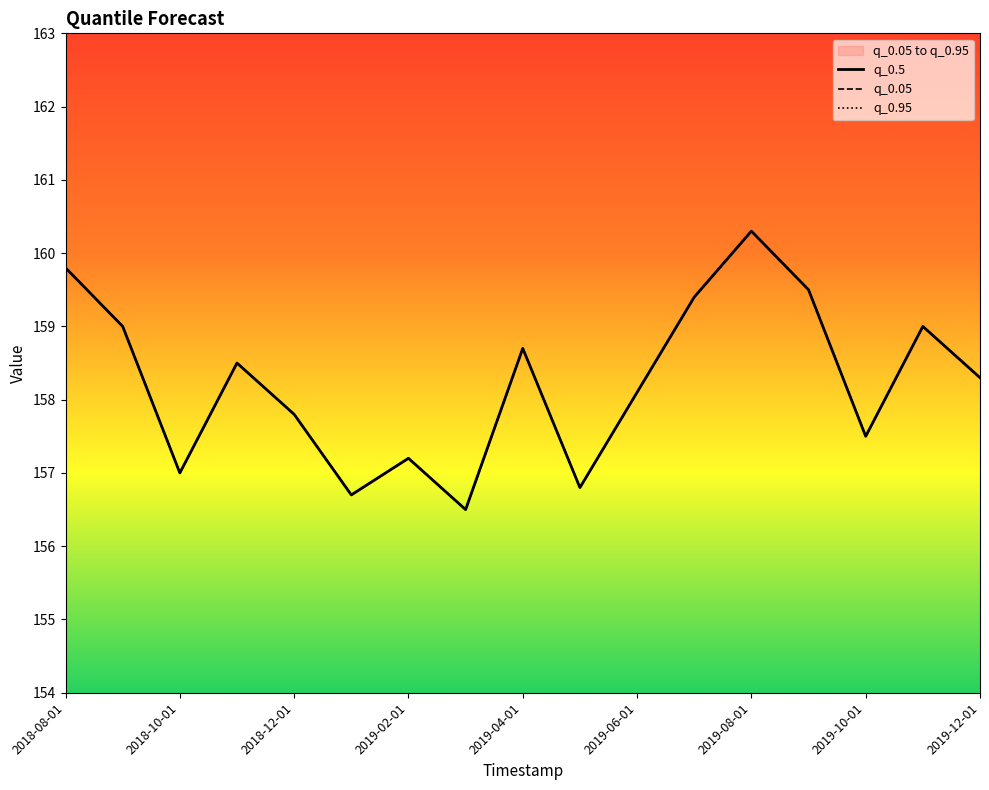

Reading left to right, transcribe all the data shown in this chart.

q_0.5: 159.8	159.0	157.0	158.5	157.8	156.7	157.2	156.5	158.7	156.8	158.1	159.4	160.3	159.5	157.5	159.0	158.3
q_0.05: 159.8	159.0	157.0	158.5	157.8	156.7	157.2	156.5	158.7	156.8	158.1	159.4	160.3	159.5	157.5	159.0	158.3
q_0.95: 159.8	159.0	157.0	158.5	157.8	156.7	157.2	156.5	158.7	156.8	158.1	159.4	160.3	159.5	157.5	159.0	158.3